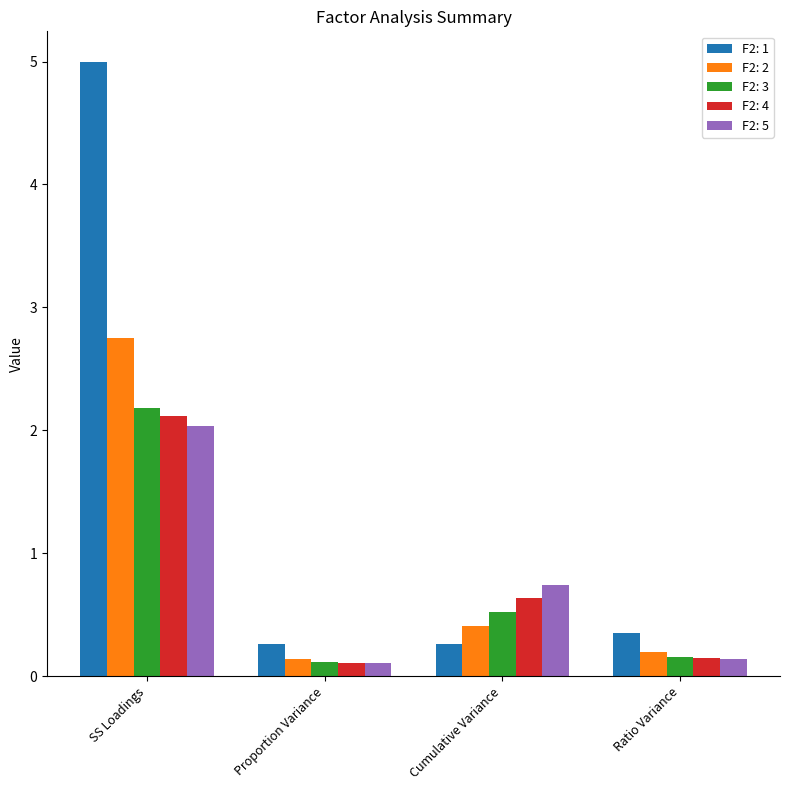

How many categories are shown in the chart?

4